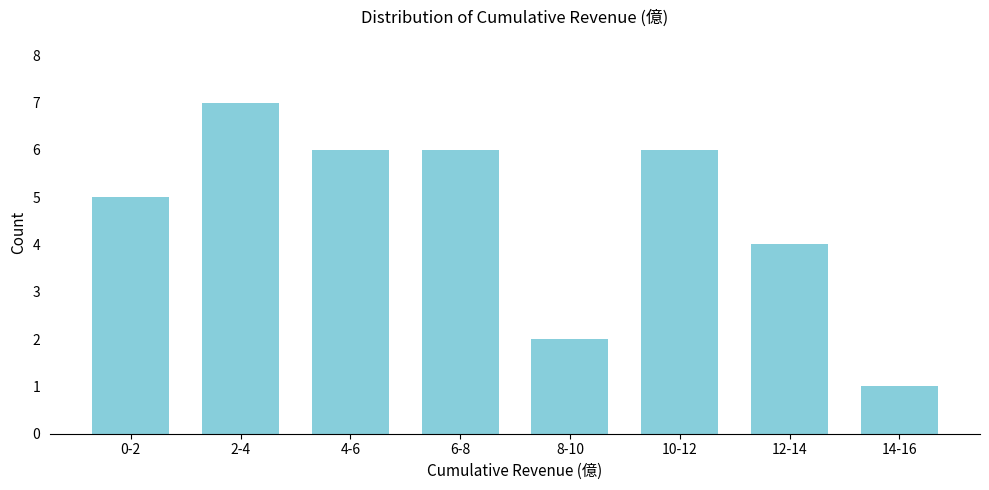

Reading left to right, what are all the values shown in this chart?

5	7	6	6	2	6	4	1